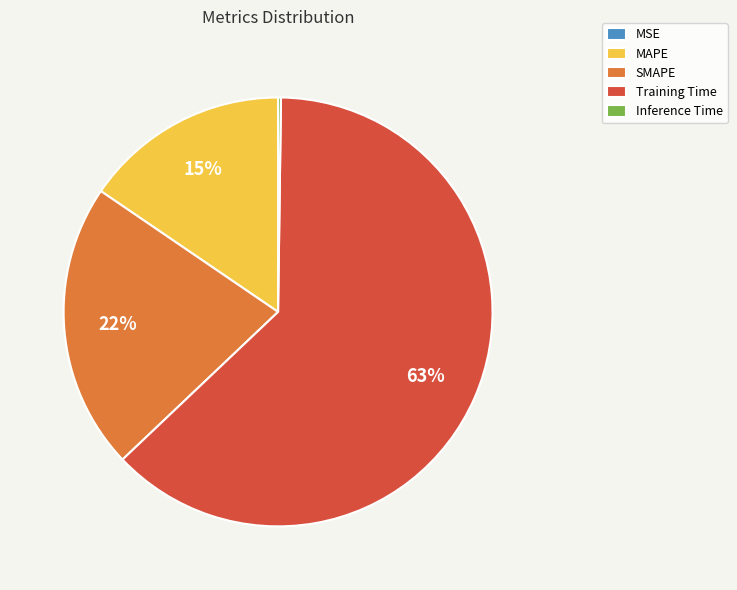

Which category has the biggest portion of the pie?

Training Time